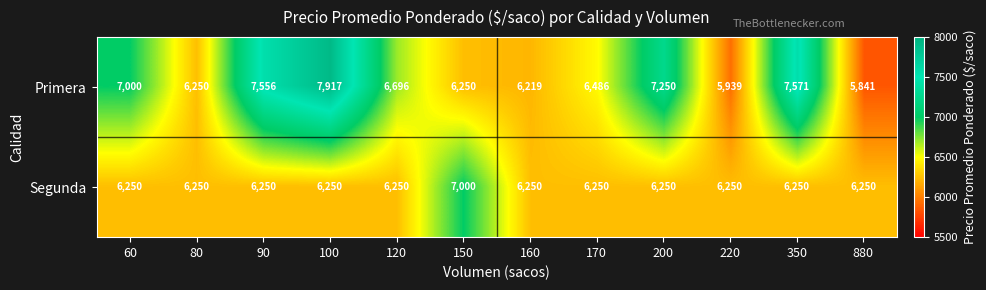

Read the Segunda value at 60, to the nearest 50.

6250